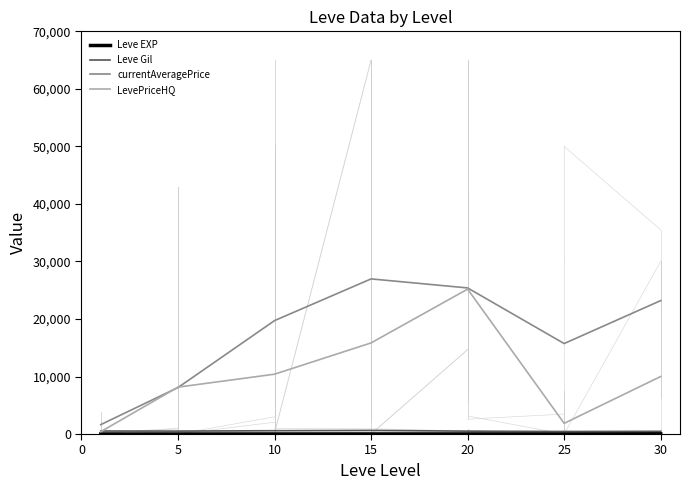

What is the highest value of the currentAveragePrice series?

26966.0